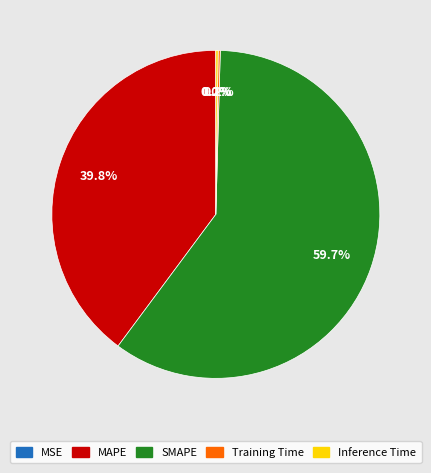

What portion of the pie excludes MAPE?

60.2%